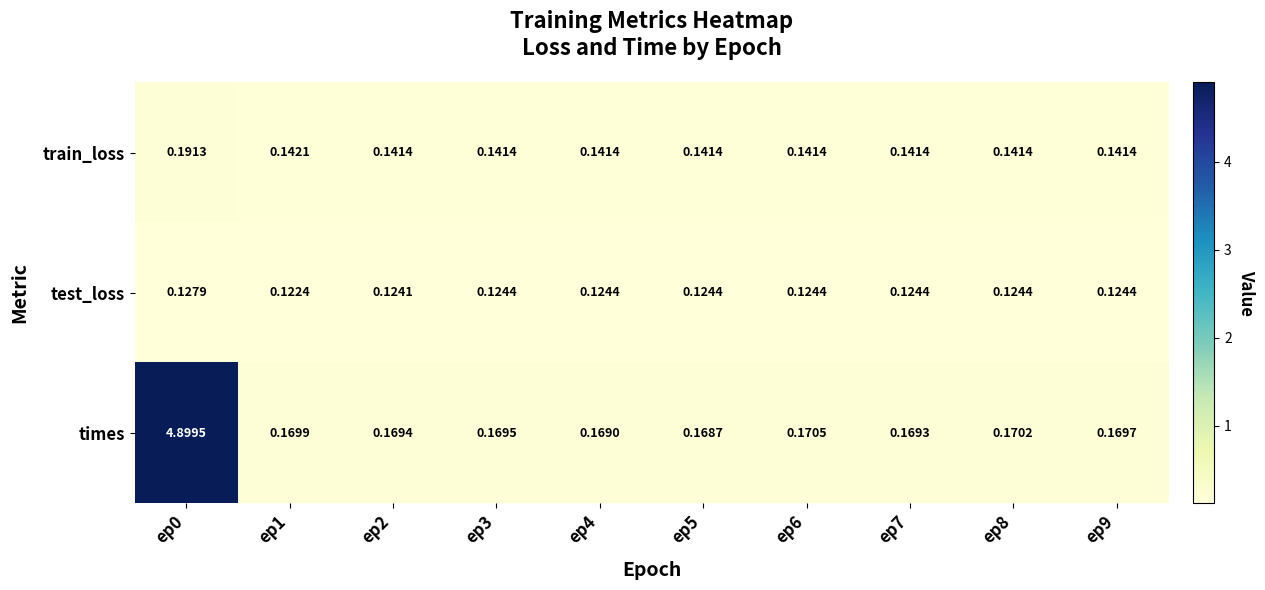

Is the value of train_loss at ep2 greater than the value of test_loss at ep4?

Yes